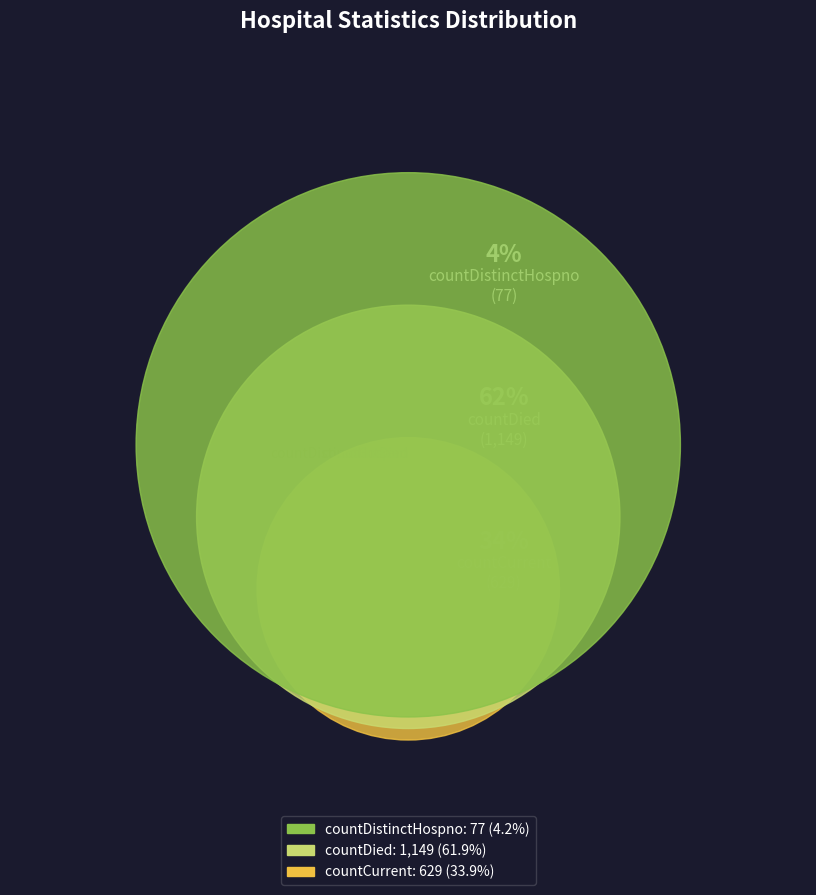

Rank the categories by value from highest to lowest.

countDied, countCurrent, countDistinctHospno